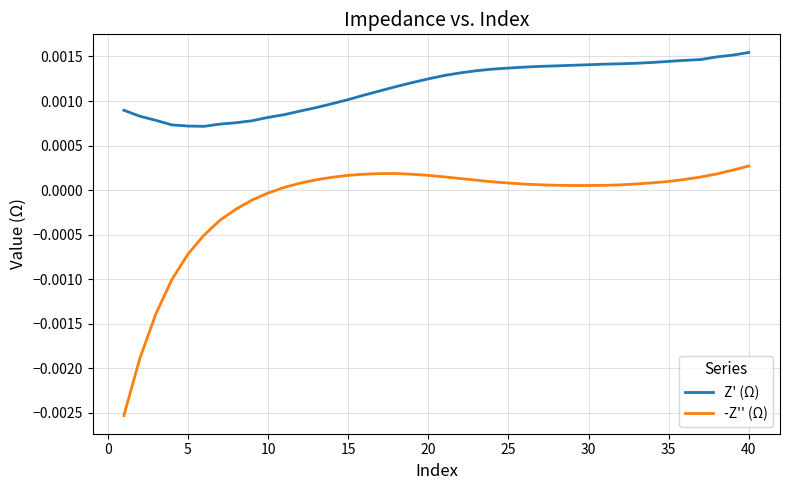

List the series in order of their overall mean, highest first.

Z' (Ω), -Z'' (Ω)